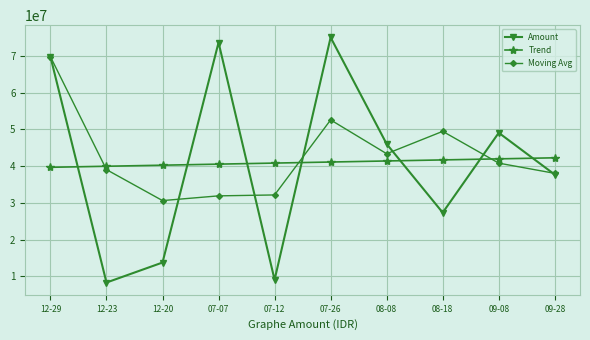

What is the maximum value for Trend?

42266290.9